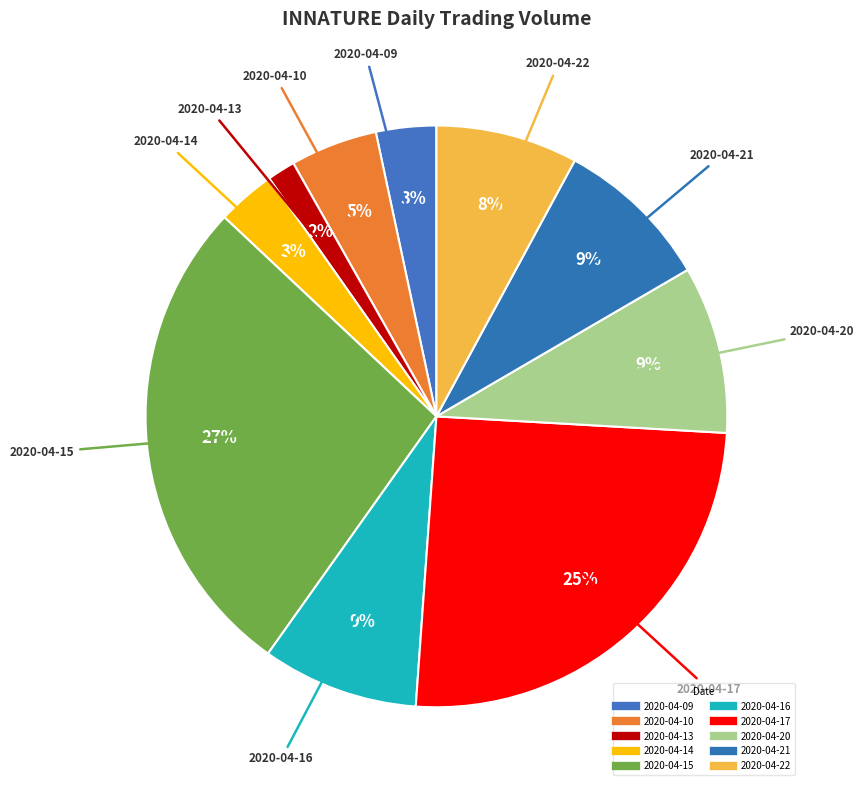

How many slices are in this pie chart?

10